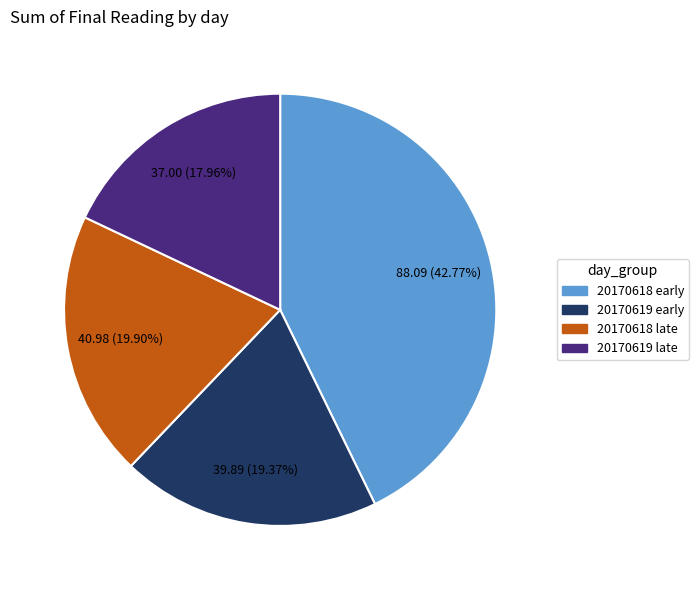

Is there any slice that represents more than half of the pie?

No